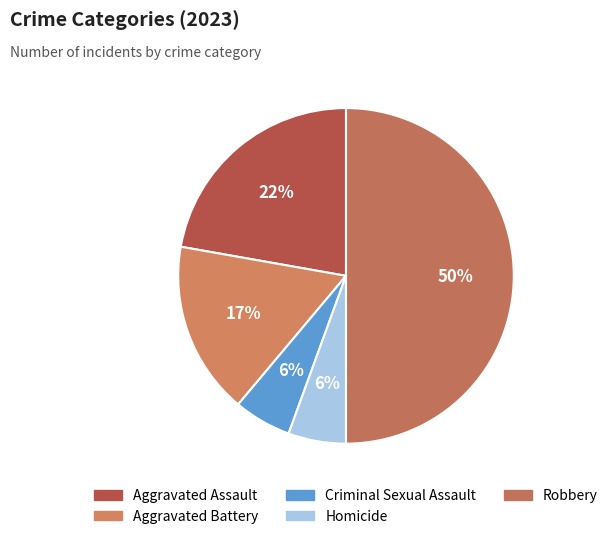

The Aggravated Battery slice represents 22% of the pie. True or false?

False